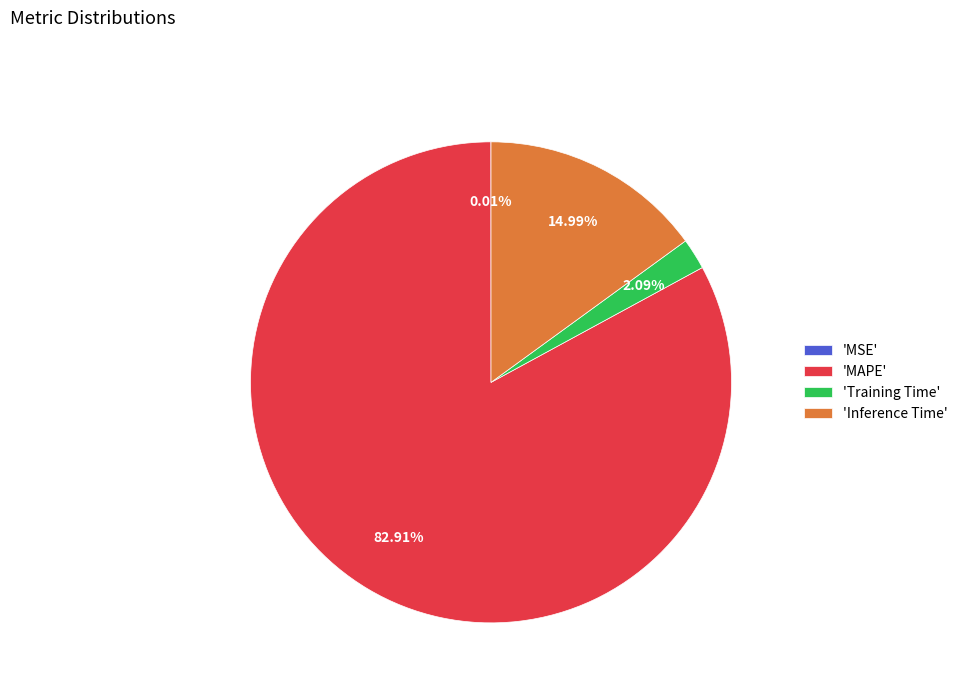

To the nearest percent, what is the average slice percentage?

25%